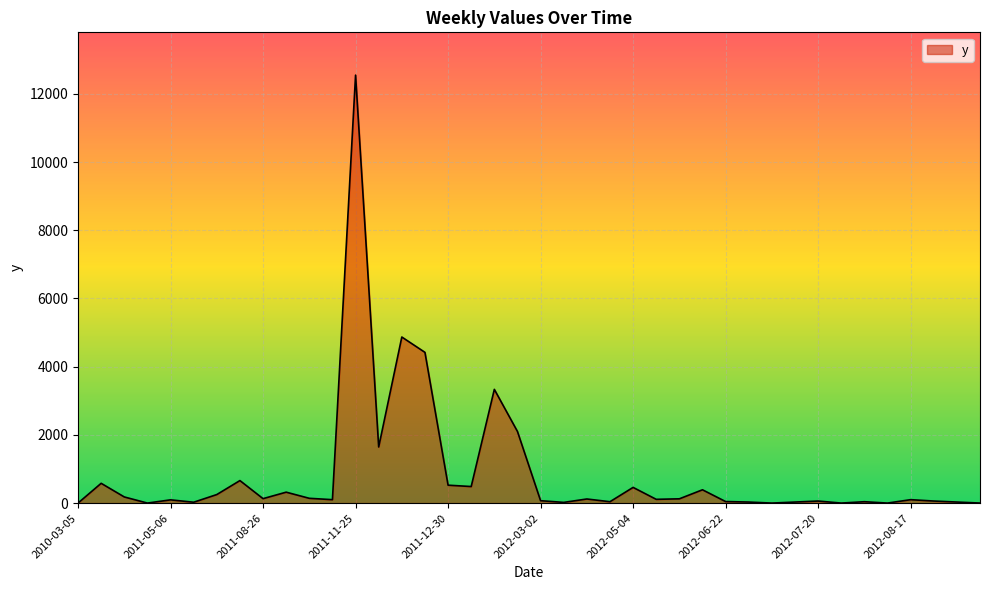

What is the greatest value displayed?

12550.0